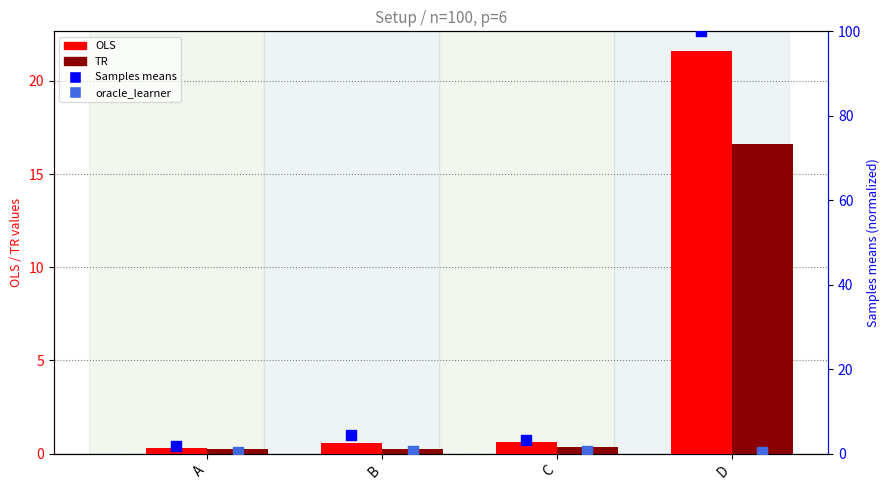

At how many categories does at least one series exceed 45?

1